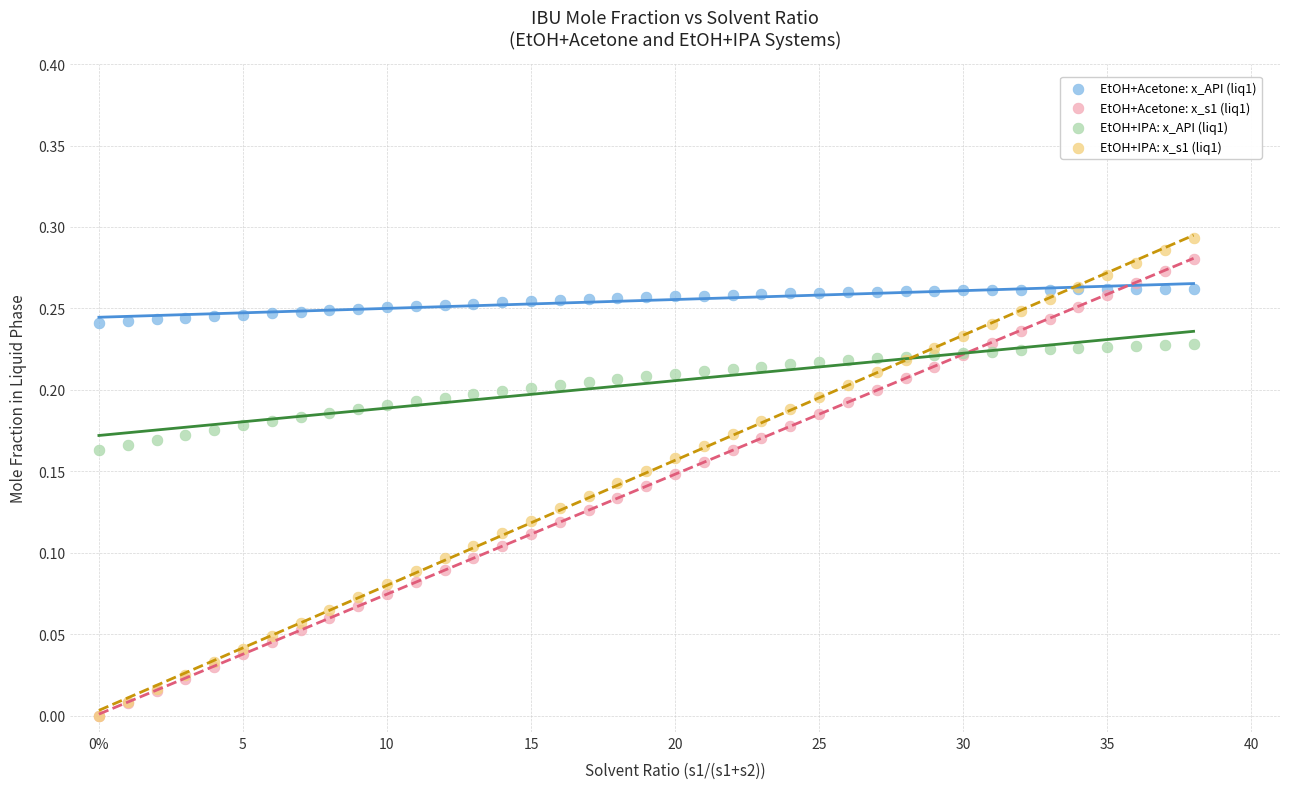

What are all the series names shown in the legend?

EtOH+Acetone: x_API (liq1), EtOH+Acetone: x_s1 (liq1), EtOH+IPA: x_API (liq1), EtOH+IPA: x_s1 (liq1)